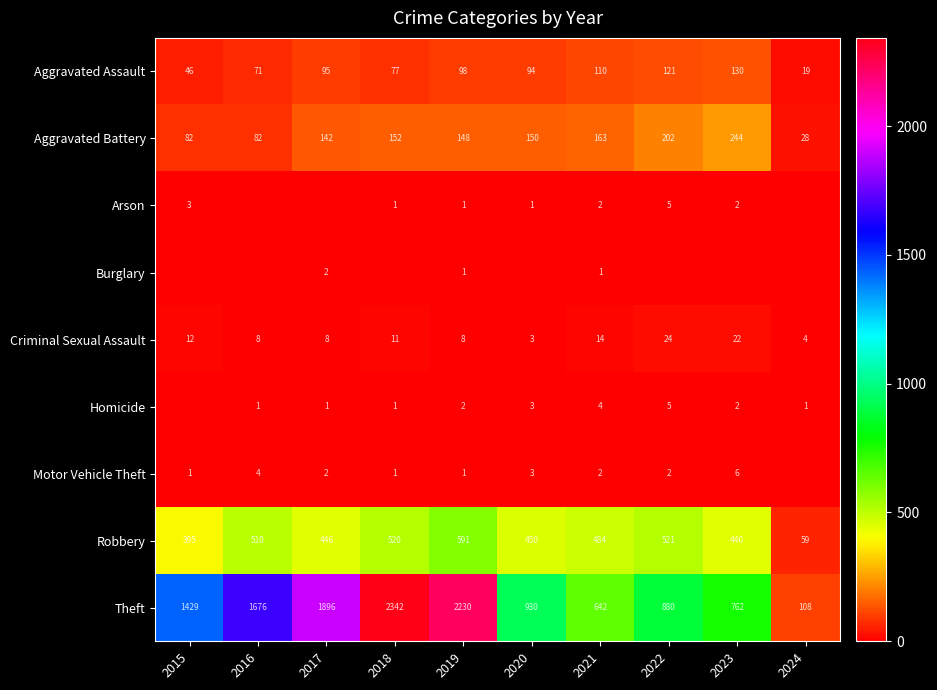

Is the value of Robbery at 2015 greater than the value of Arson at 2020?

Yes